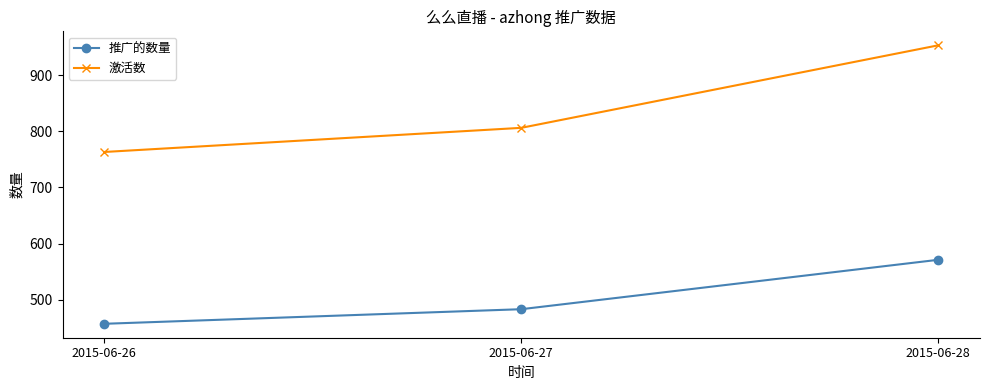

What is the difference between the highest and lowest values at 2015-06-26?

306